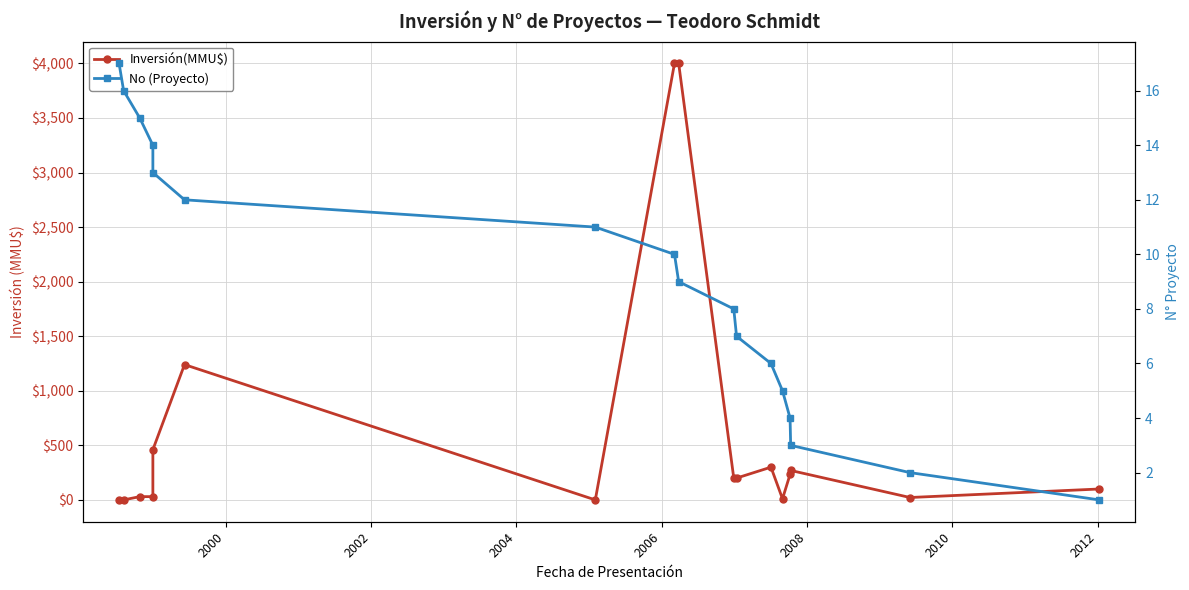

What are all the series names shown in the legend?

Inversión(MMU$), No (Proyecto)